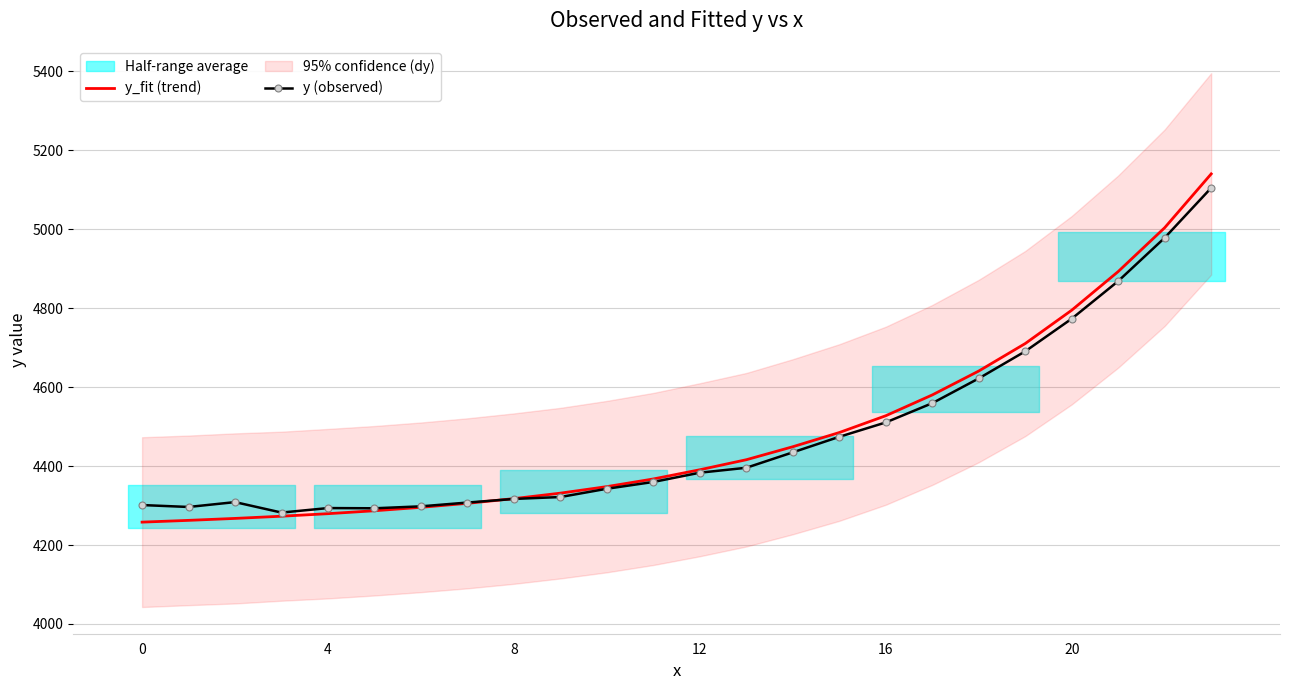

How many values in the y (observed) series exceed 4383?

12